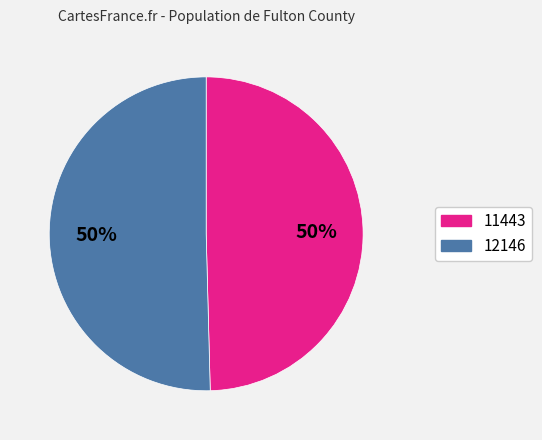

To the nearest percent, what is the average slice percentage?

50%